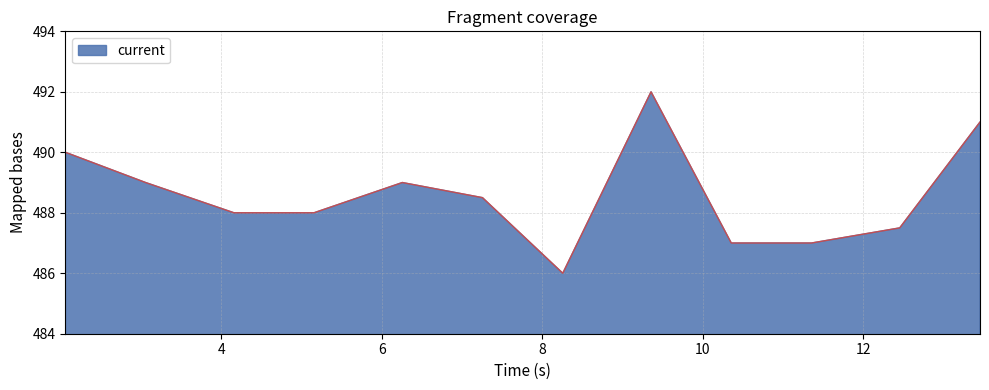

True or false: the data has more than 2 interior local peaks.

False